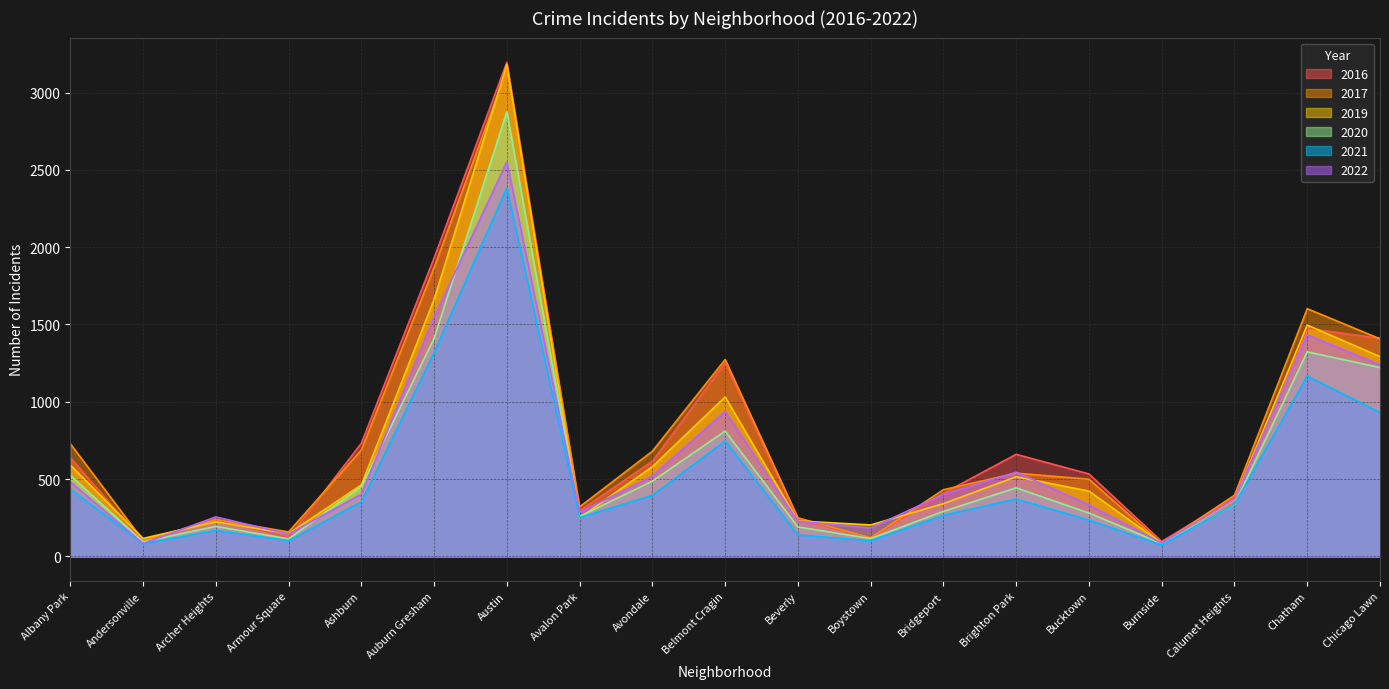

At which label does 2017 first exceed 499?

Albany Park